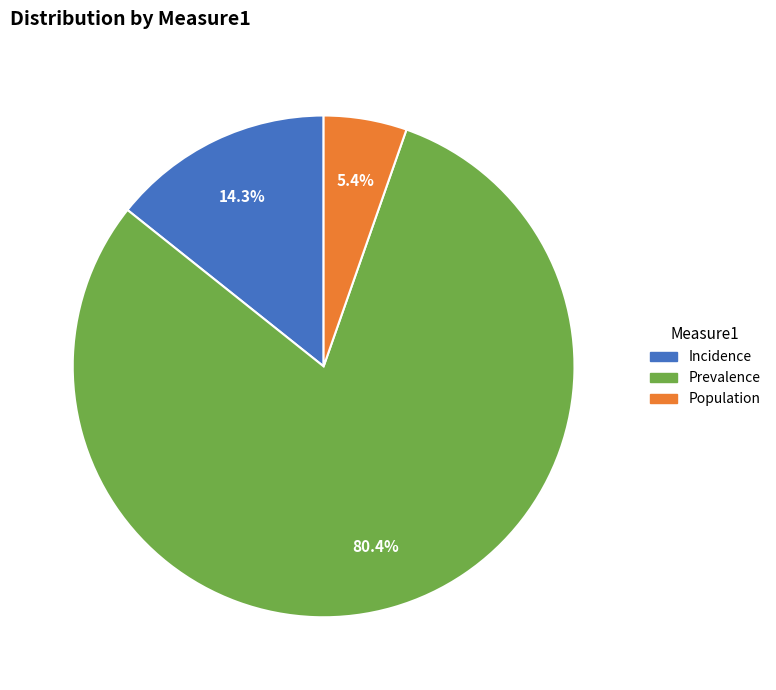

Do Prevalence and Incidence together represent more than half of the pie?

Yes